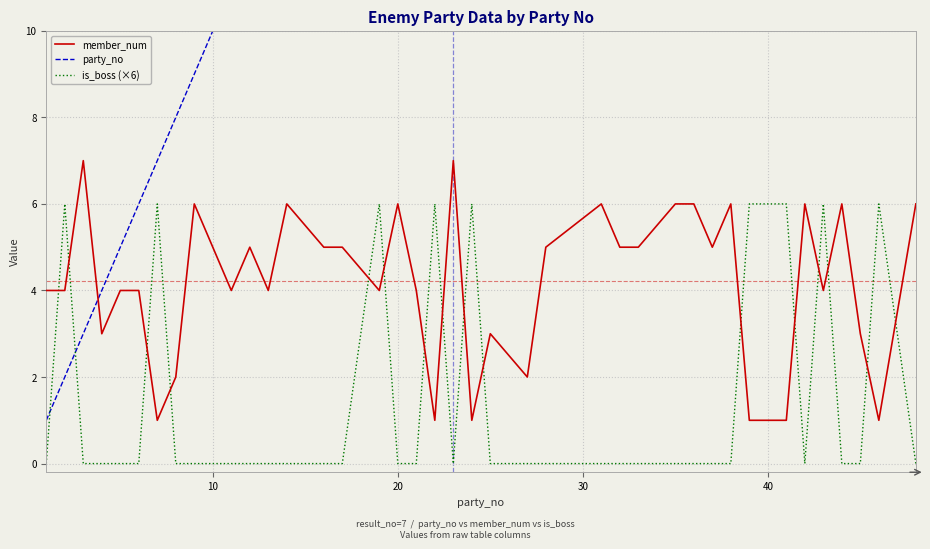

What is the sum of all party_no values?

937